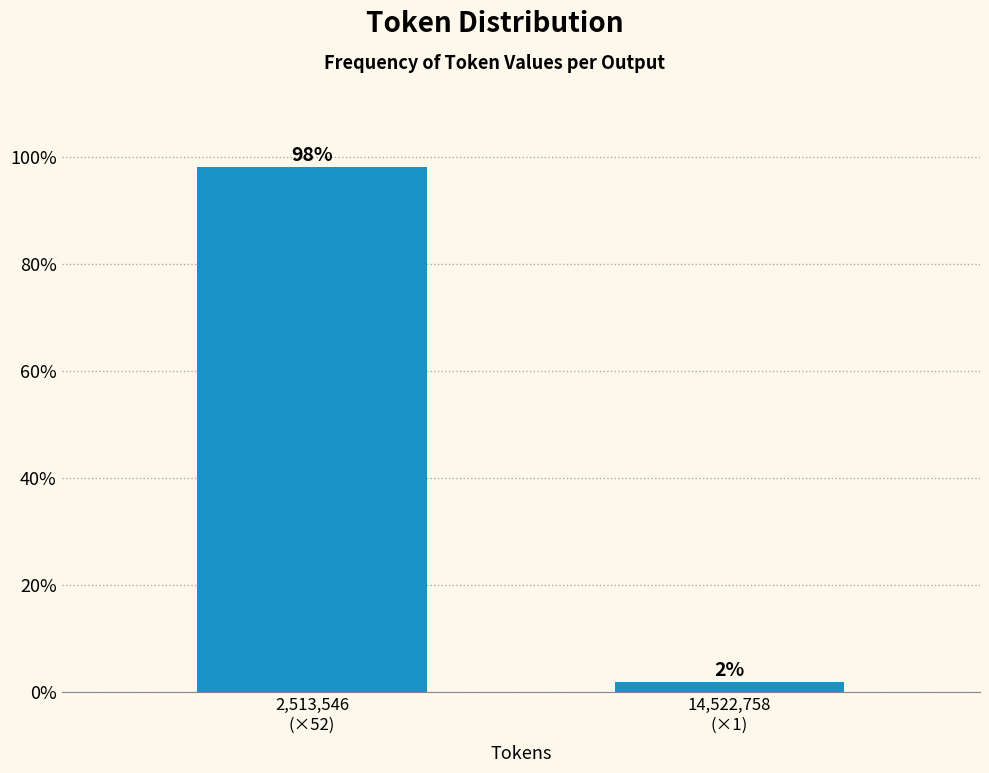

What is the value of the 1st bar from the left?

98.1